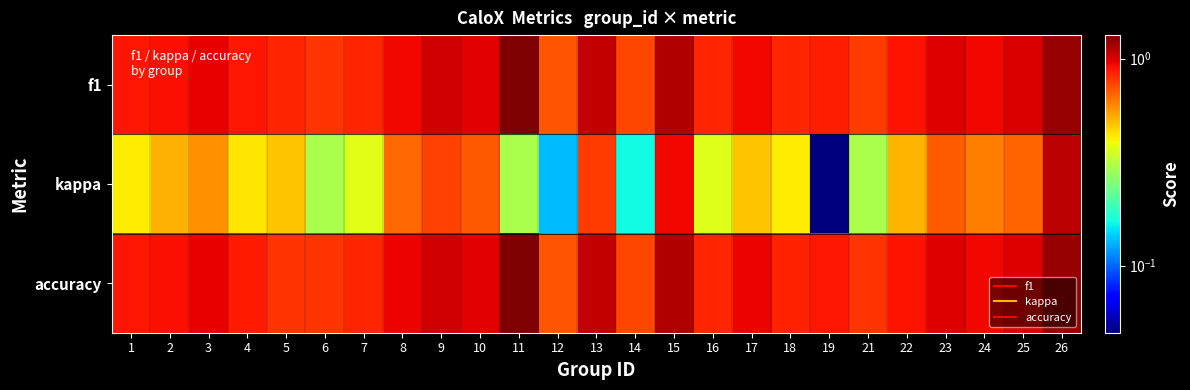

Which label corresponds to the smallest value in the chart?

19